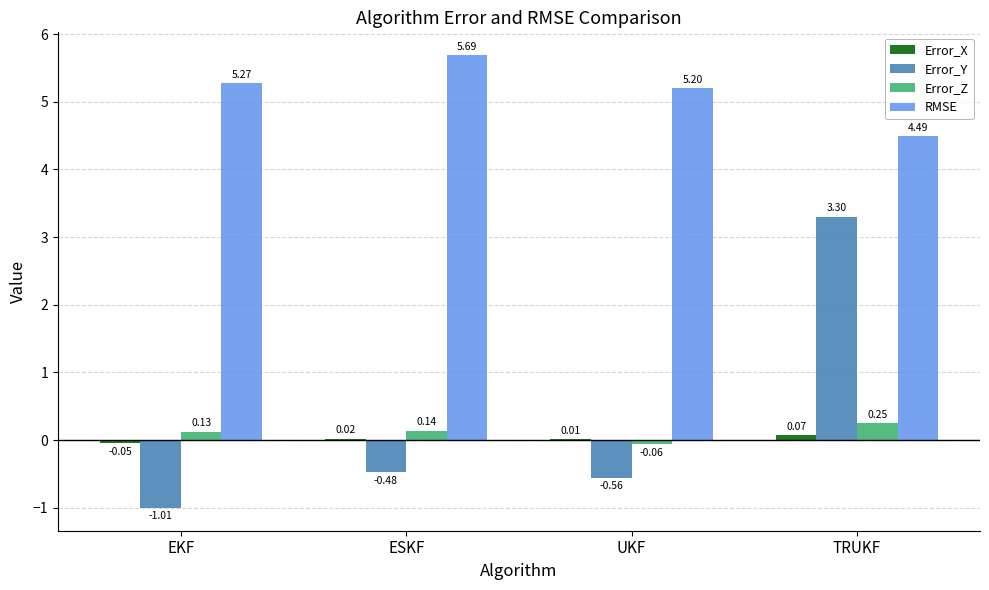

What are all the series names shown in the legend?

Error_X, Error_Y, Error_Z, RMSE